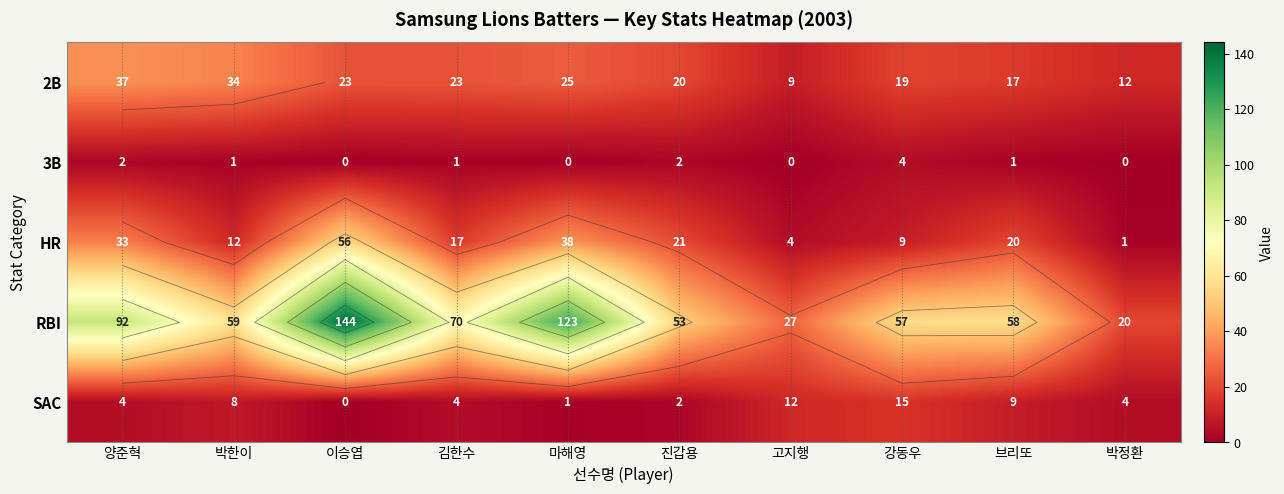

What is the average value of the HR series?

21